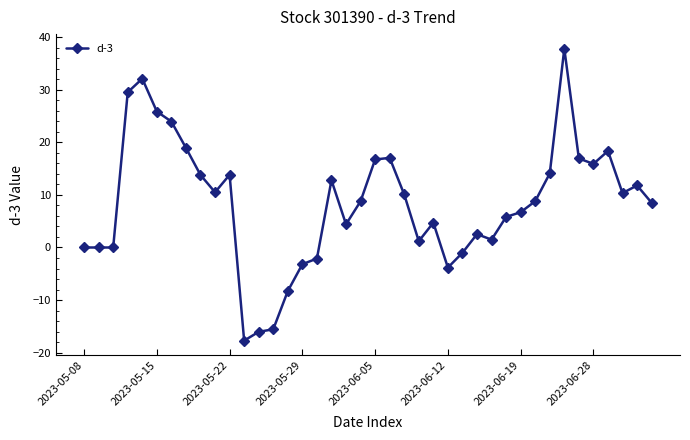

How many distinct data groups are displayed?

1